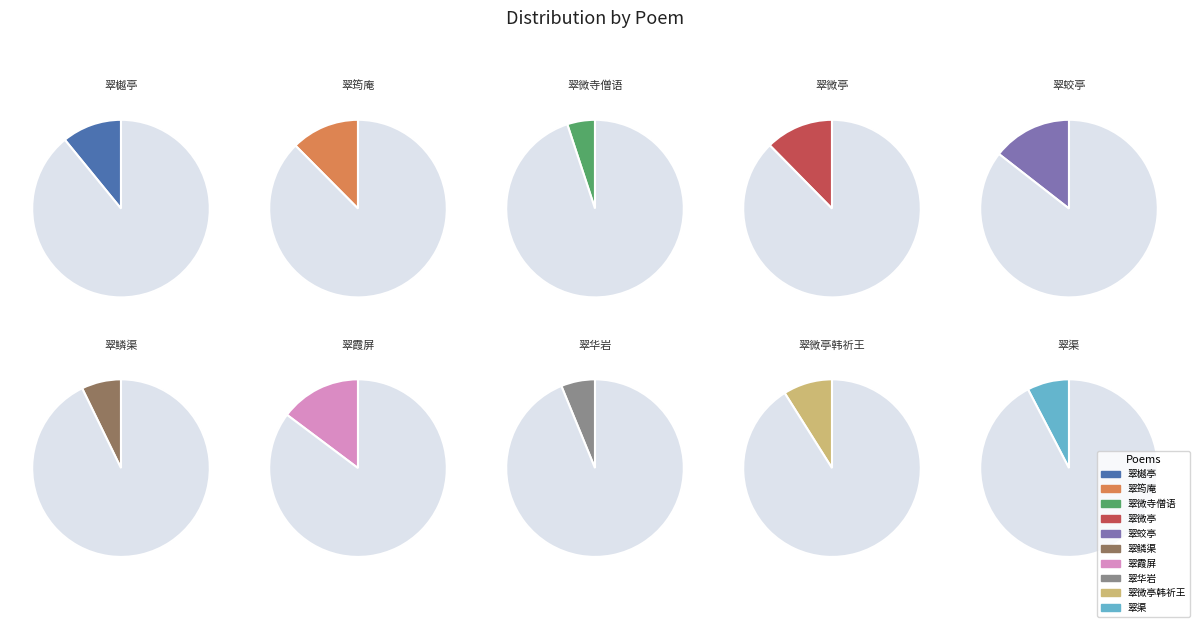

Which has a higher value, 和毛君州宅八咏 其四 翠樾亭 or 集古句凡五首 其四 翠华岩?

和毛君州宅八咏 其四 翠樾亭